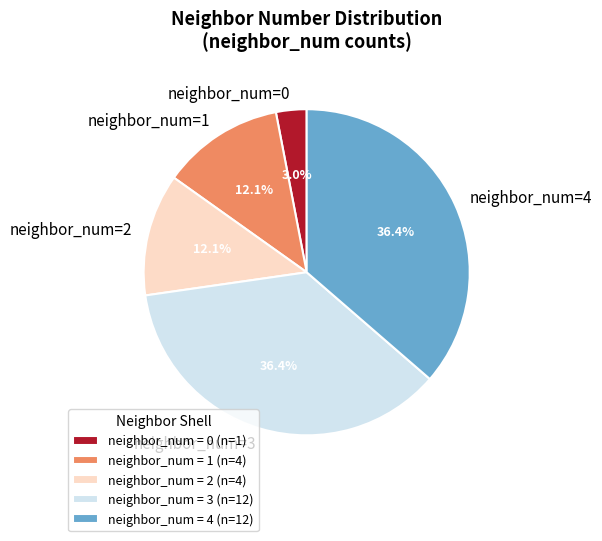

Between neighbor_num=4 and neighbor_num=1, which is larger?

neighbor_num=4